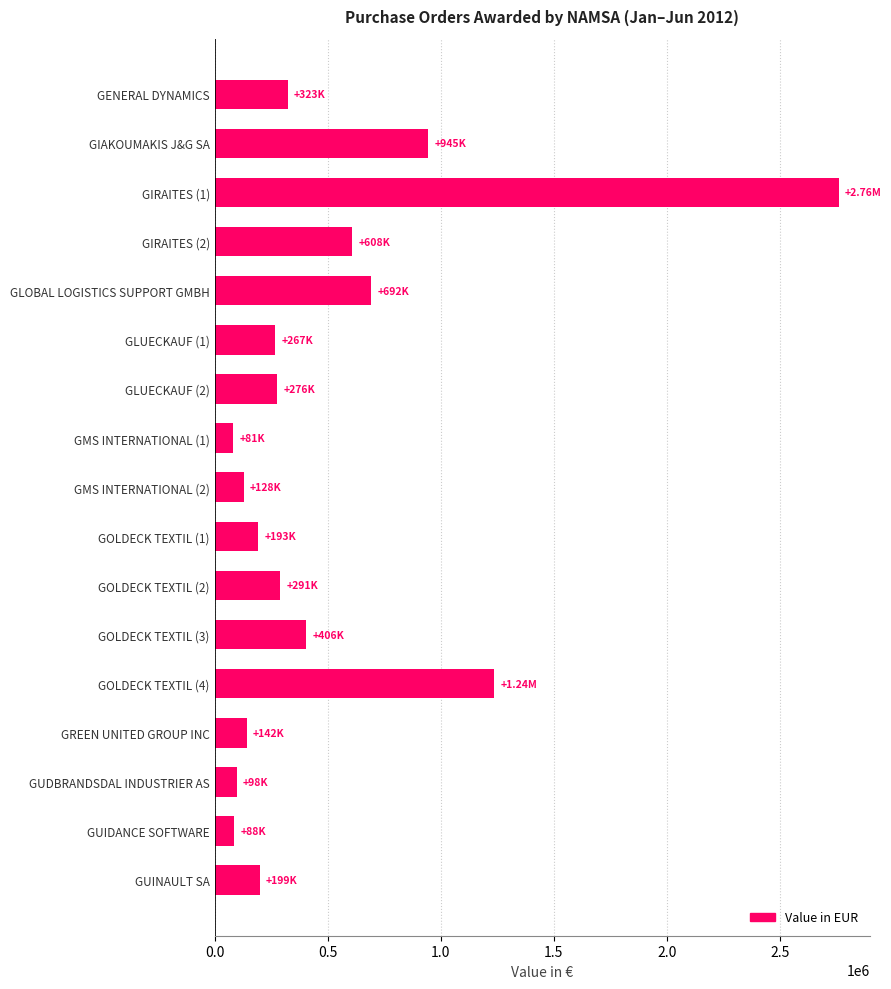

What is the change in value from GLUECKAUF (1) to GUDBRANDSDAL INDUSTRIER AS?

-168991